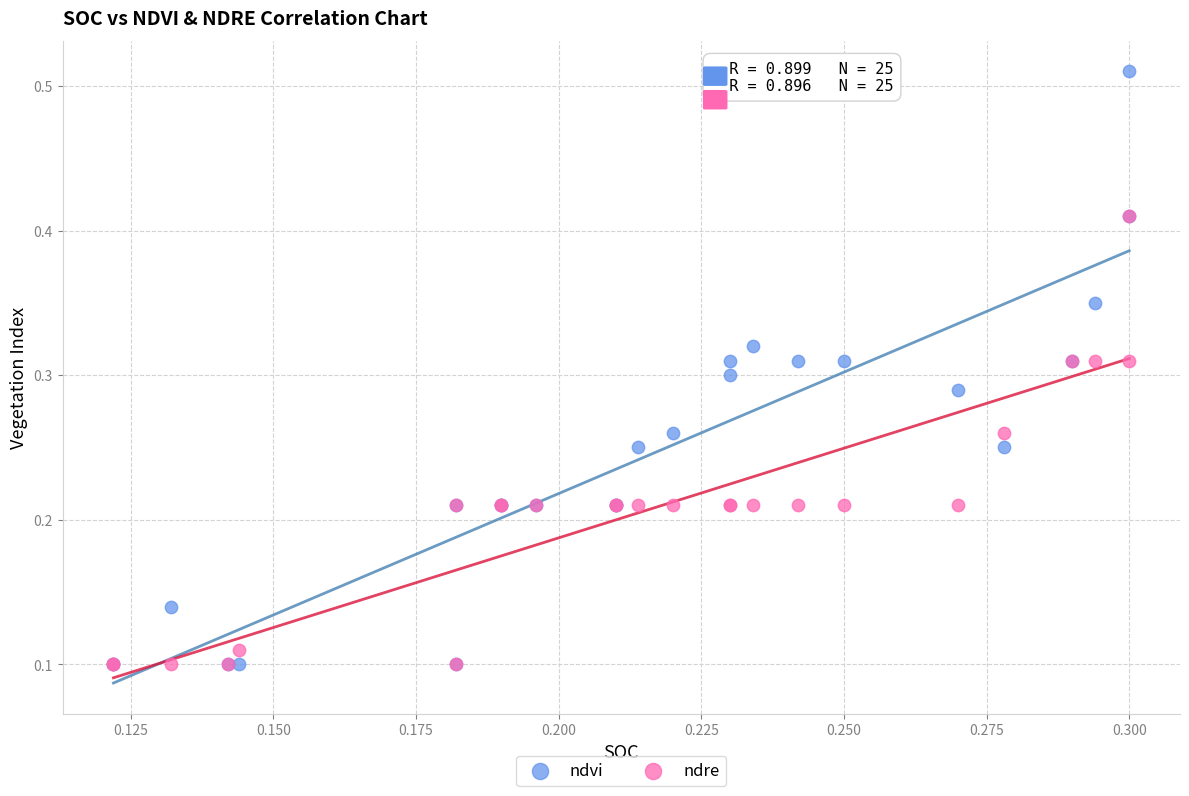

What are all the series names shown in the legend?

ndvi, ndre